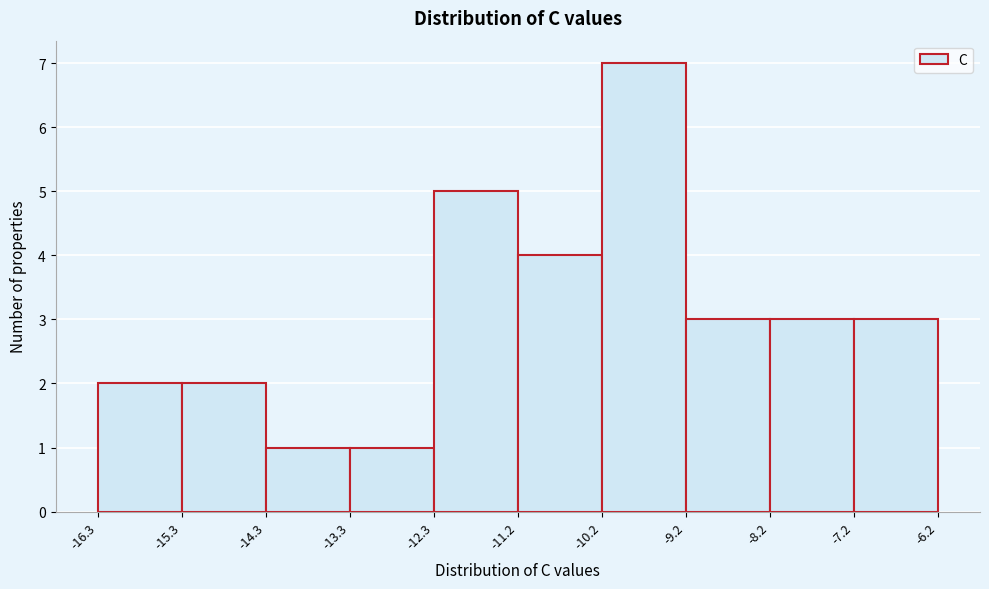

Over which range of the x-axis is the bar tallest?

-10.2 to -9.2